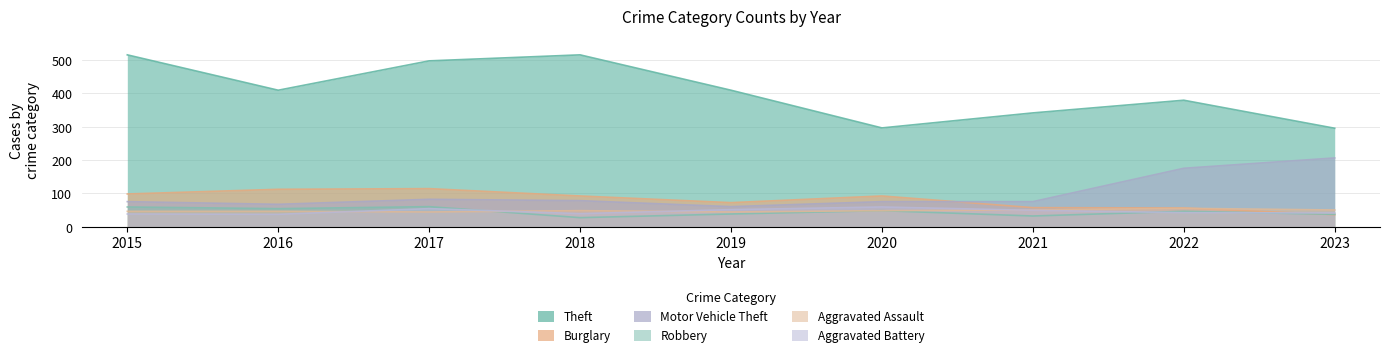

Is it true that Burglary equals 92 at 2018?

True